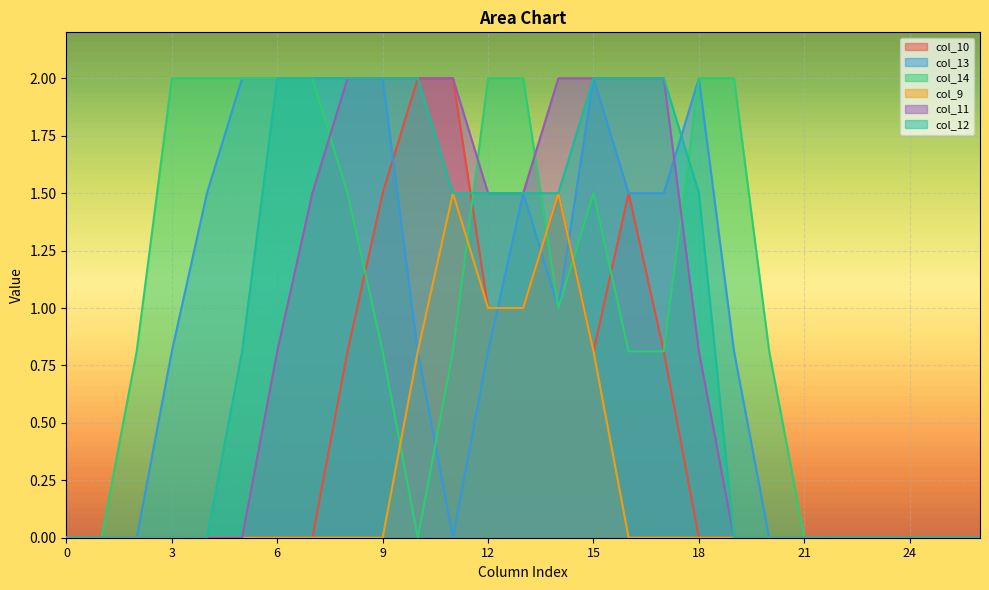

True or false: col_11 has more than 0 interior local peaks.

False